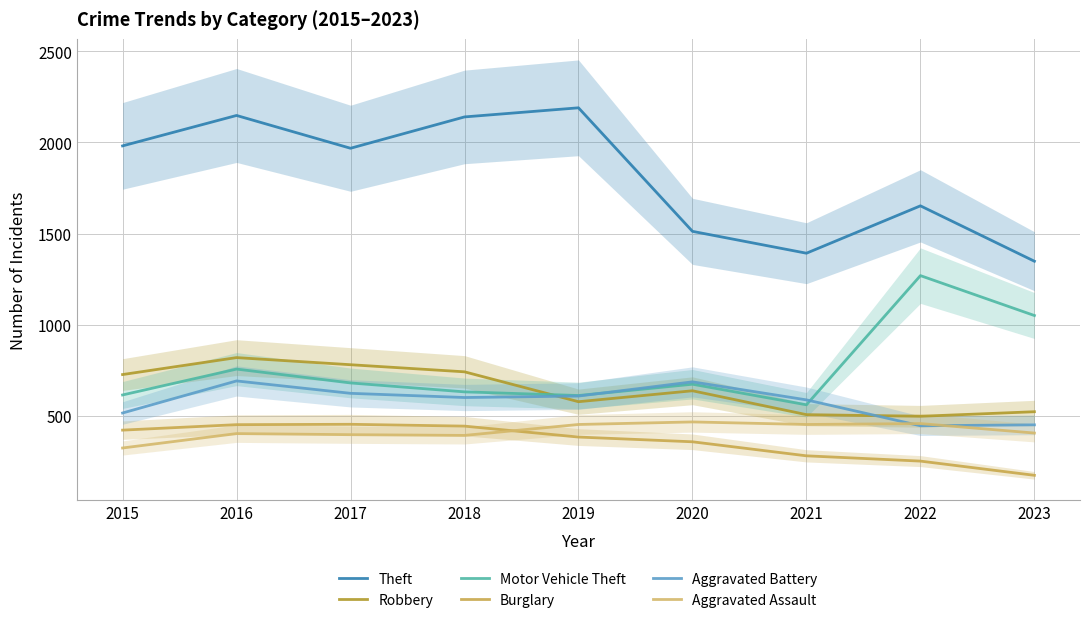

Is the value of Theft at 2022 greater than the value of Aggravated Battery at 2018?

Yes